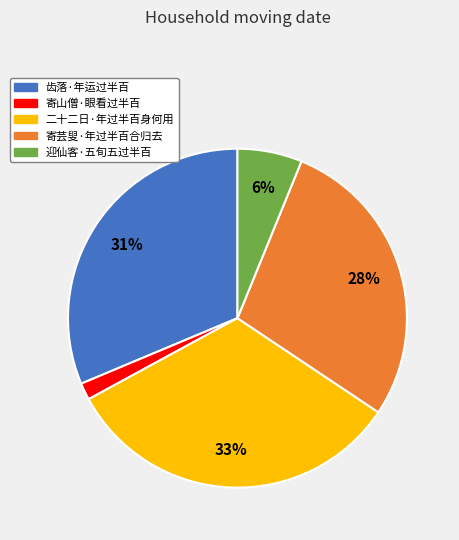

What percentage is the 寄山僧·眼看过半百 slice, to the nearest percent?

2%